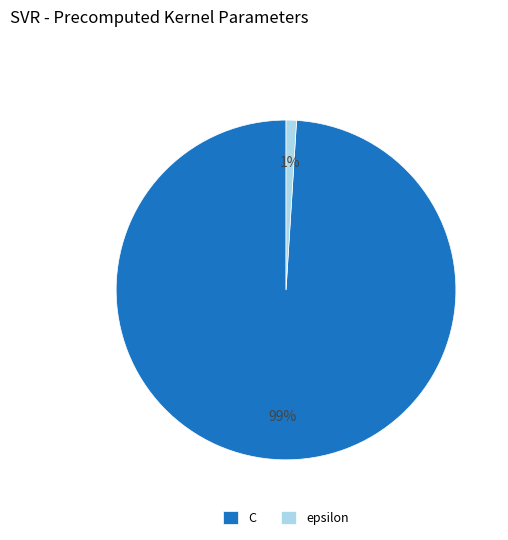

Do C and epsilon together represent more than half of the pie?

Yes